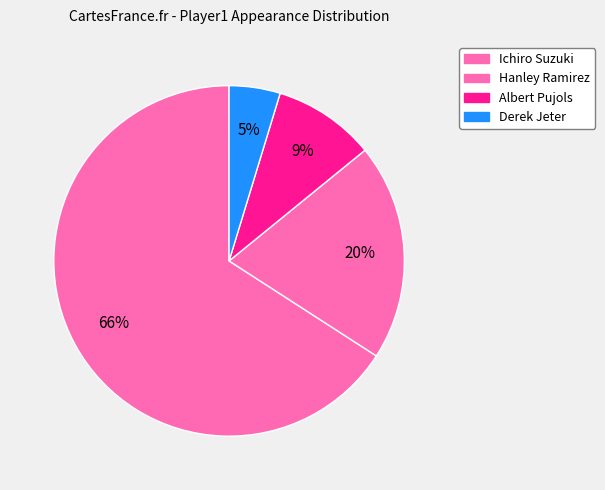

Does any single category account for the majority?

Yes